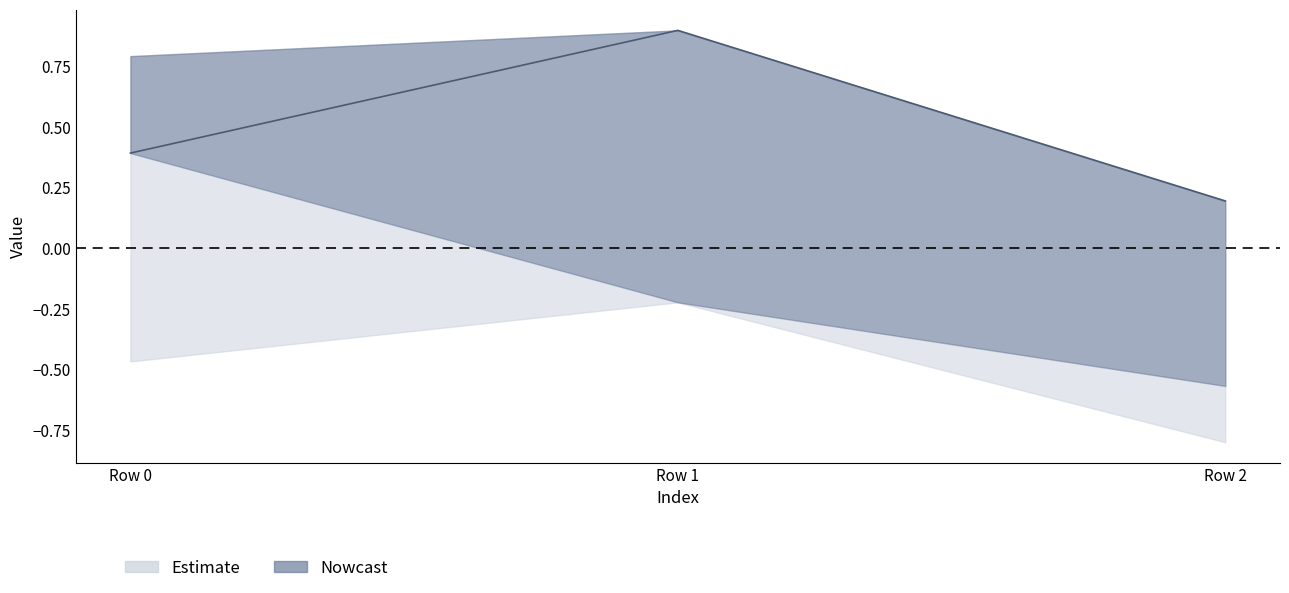

What is the difference between the highest and lowest values at Row 2?

1.0